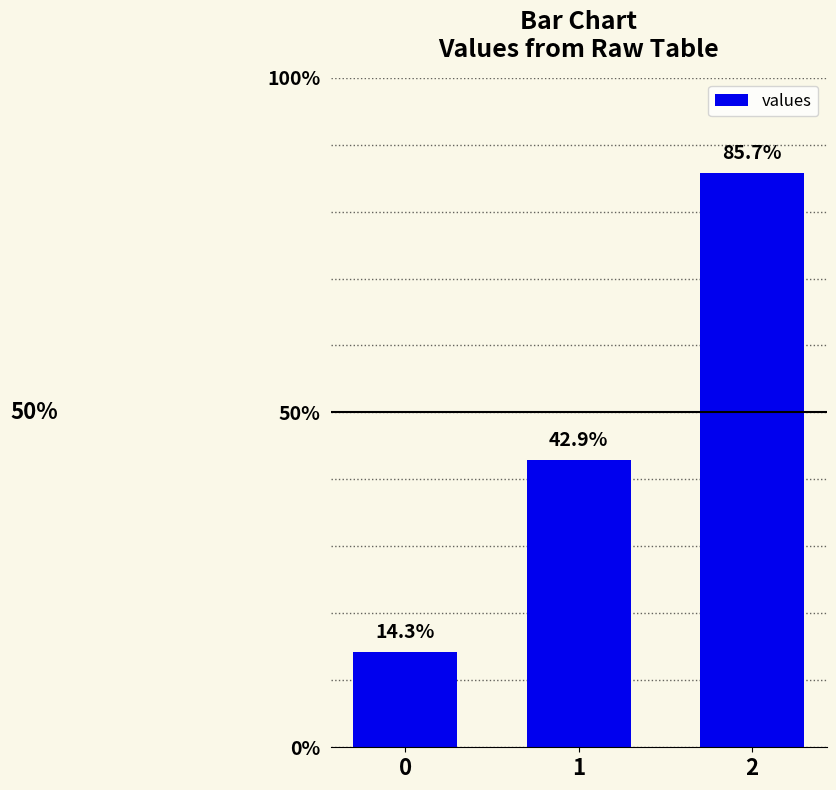

Are the bars horizontal?

No